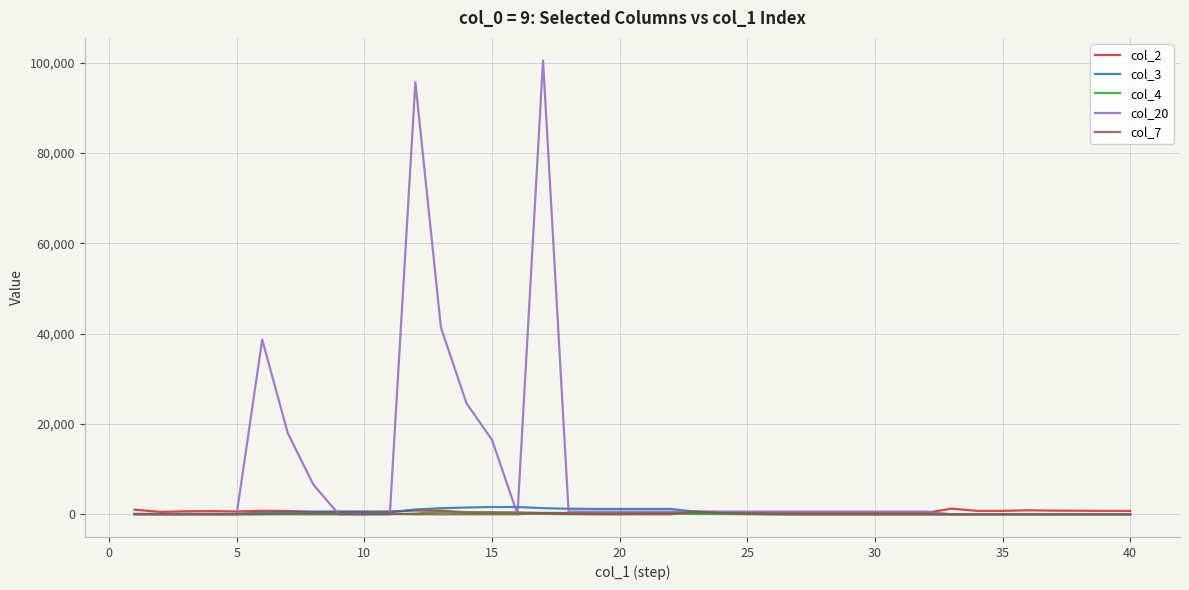

Which series has the widest spread of values?

col_20